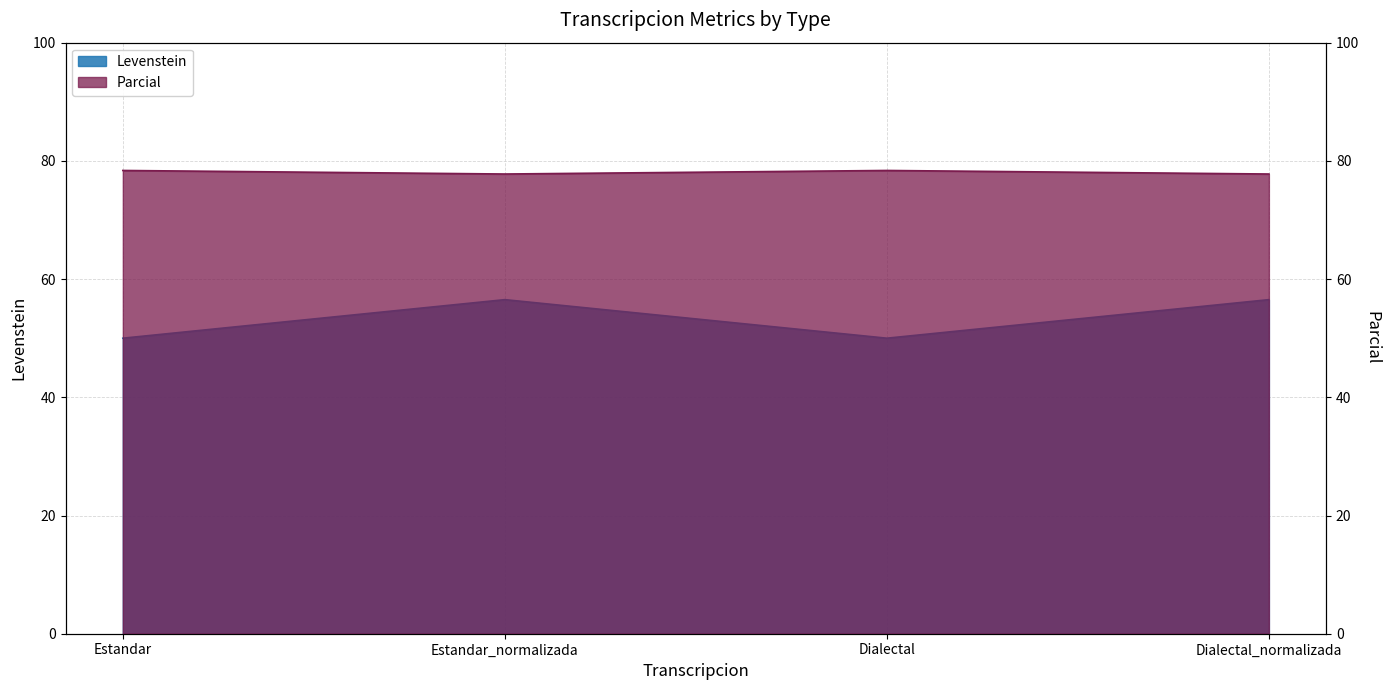

What is the difference between the maximum and minimum values in the Parcial series?

6.5